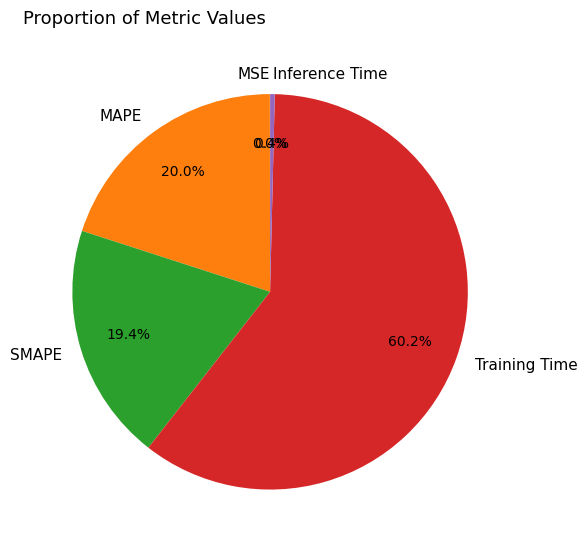

Between MAPE and Training Time, which is larger?

Training Time